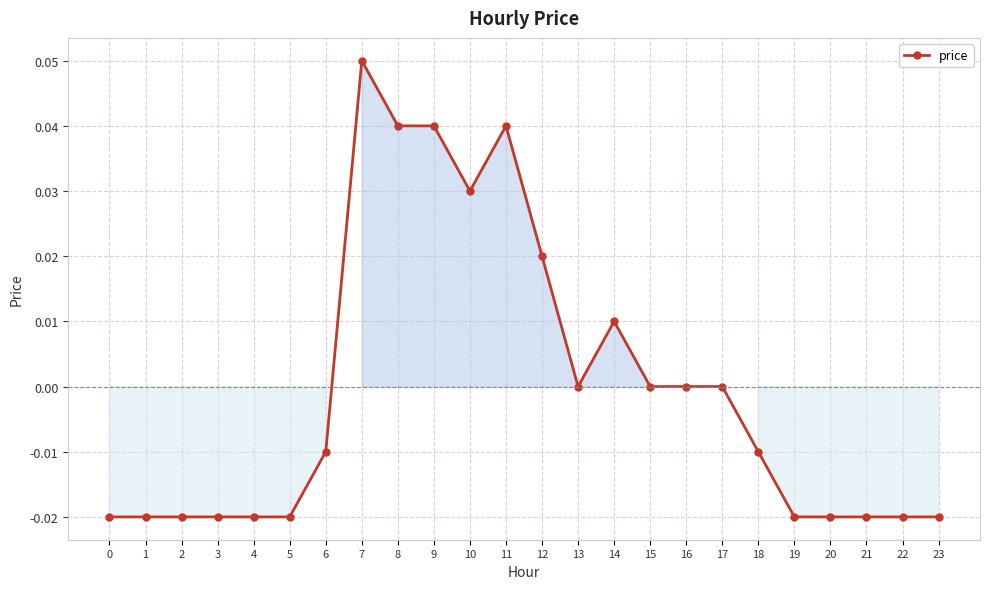

True or false: the data has more than 1 interior local peaks.

True